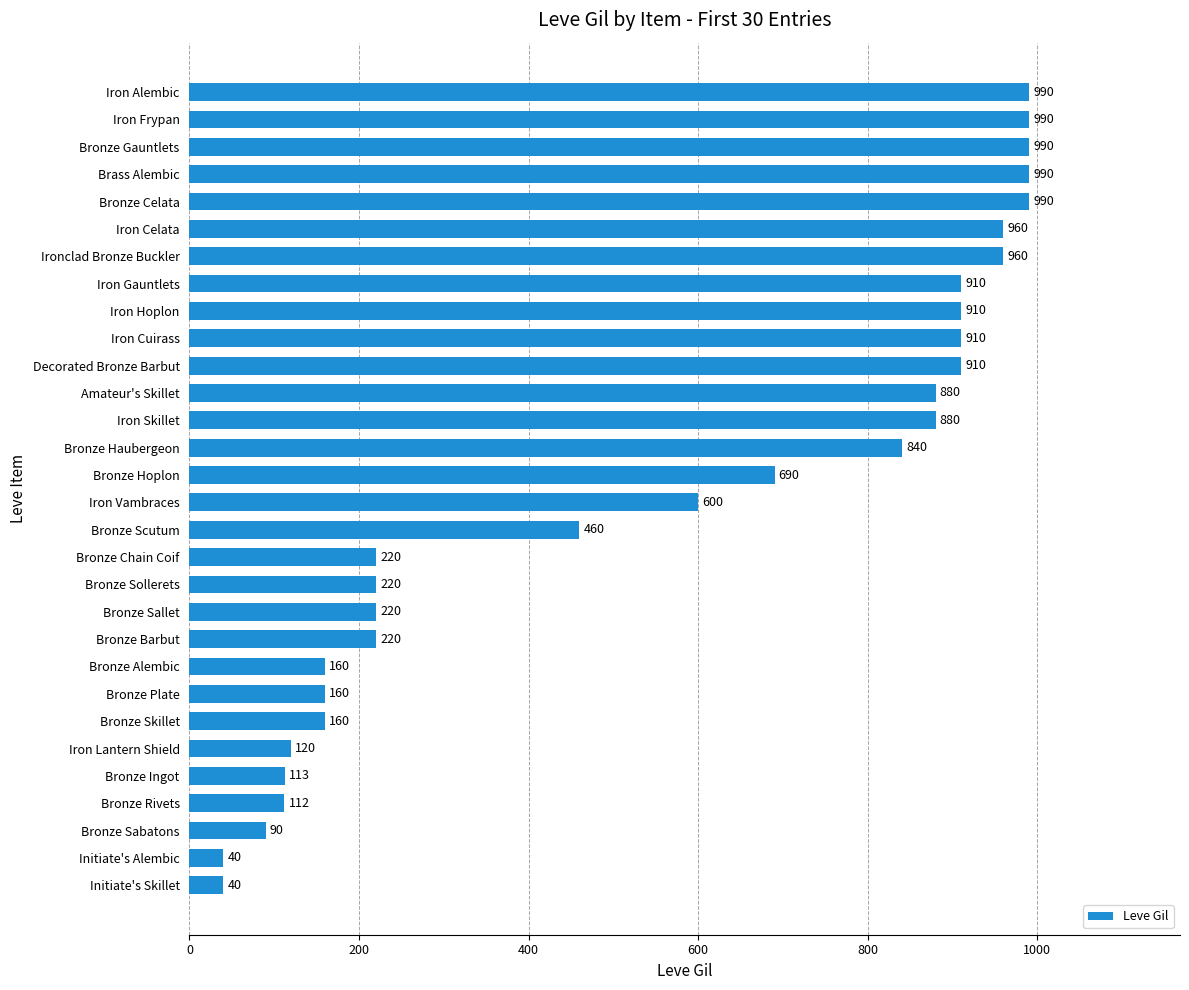

How many values are below 690?

15